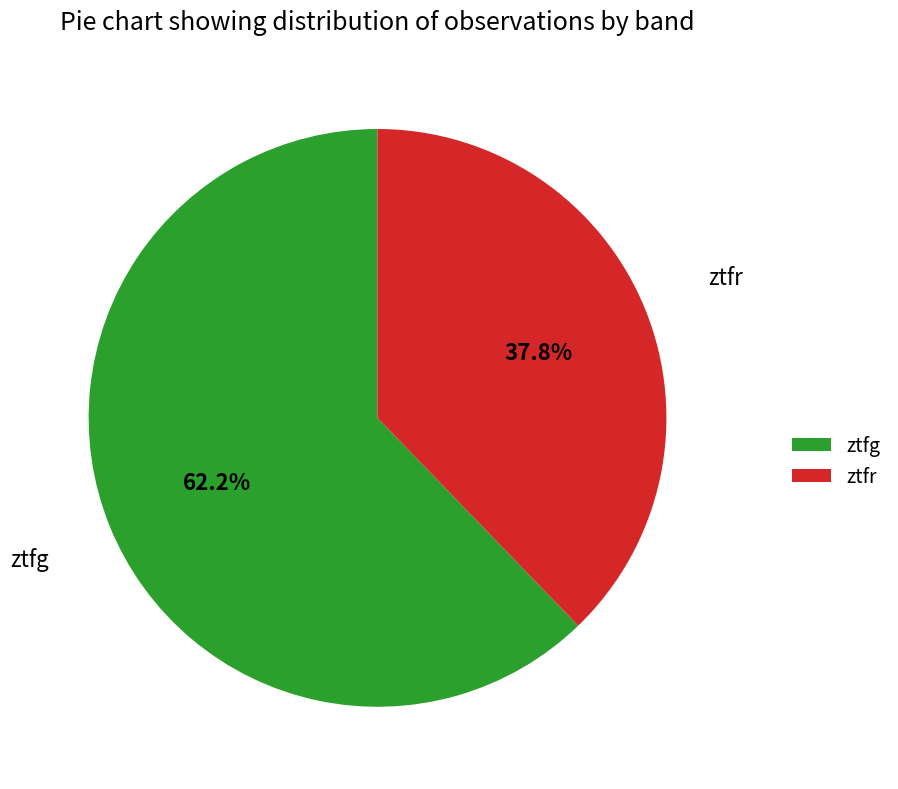

Count the number of slices in the pie.

2